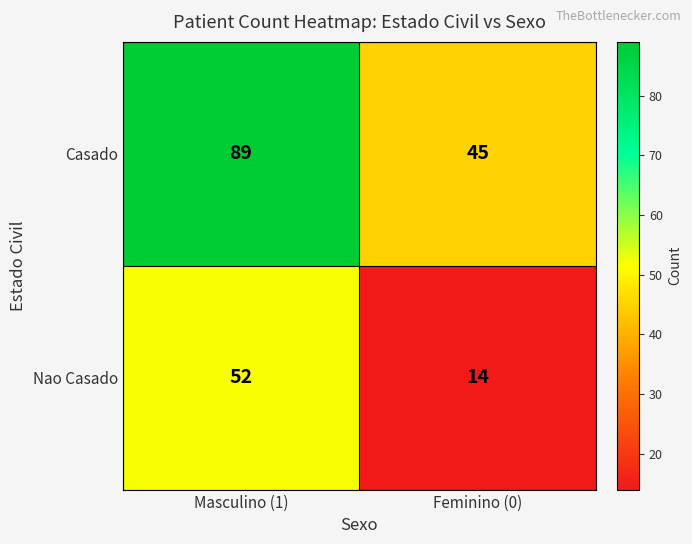

At which category is the sum across all series the highest?

Masculino (1)